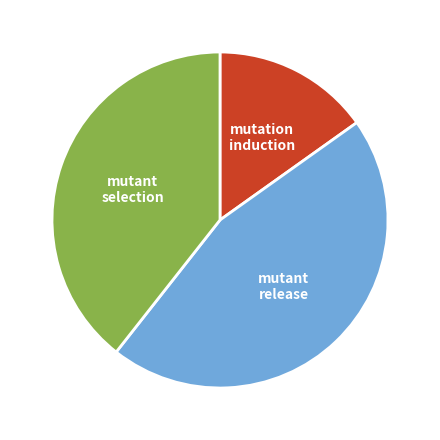

Is there any slice that represents more than half of the pie?

No